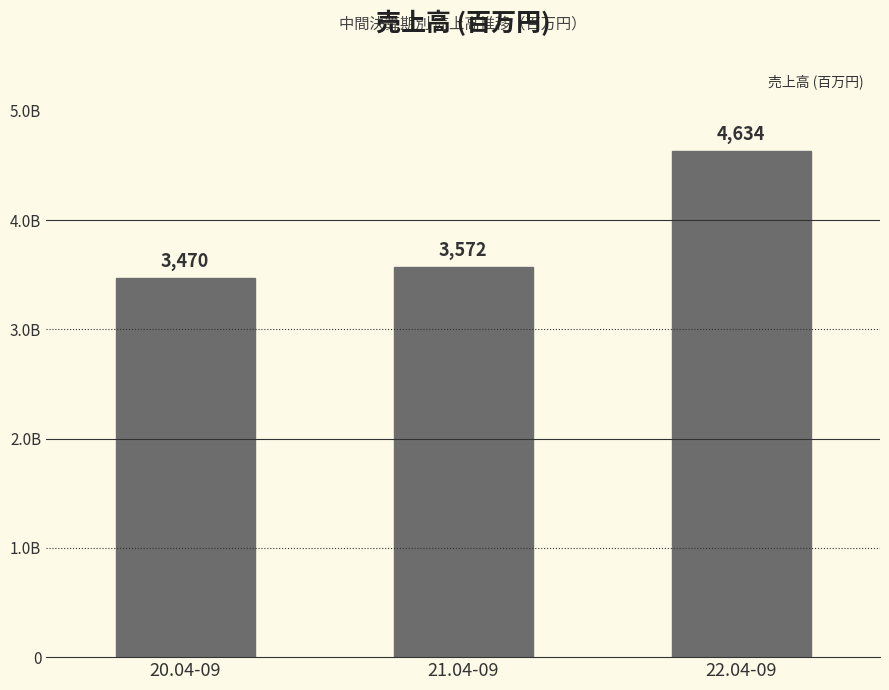

Rank the categories by value from highest to lowest.

22.04-09, 21.04-09, 20.04-09